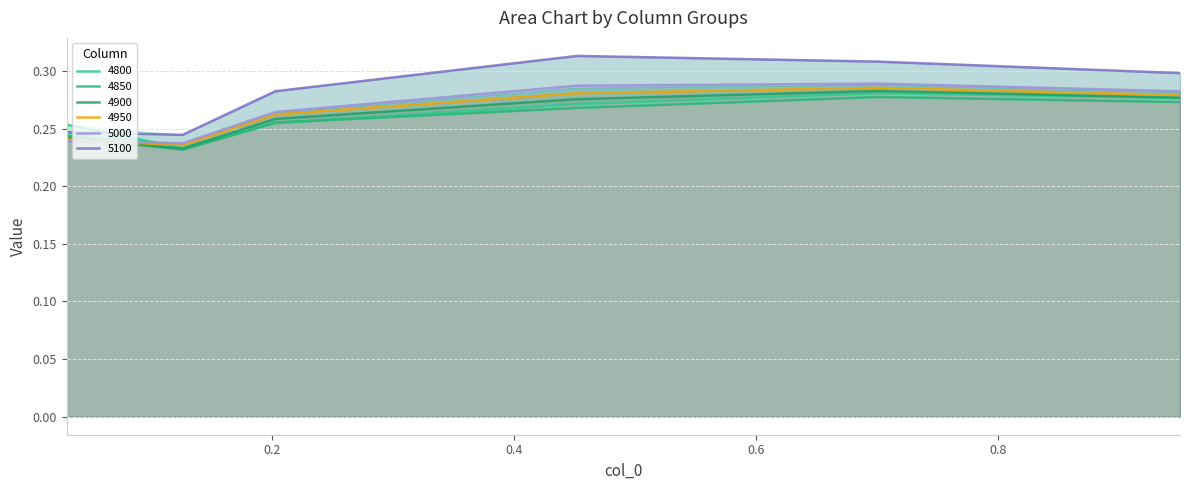

How many lines are shown in the chart?

6